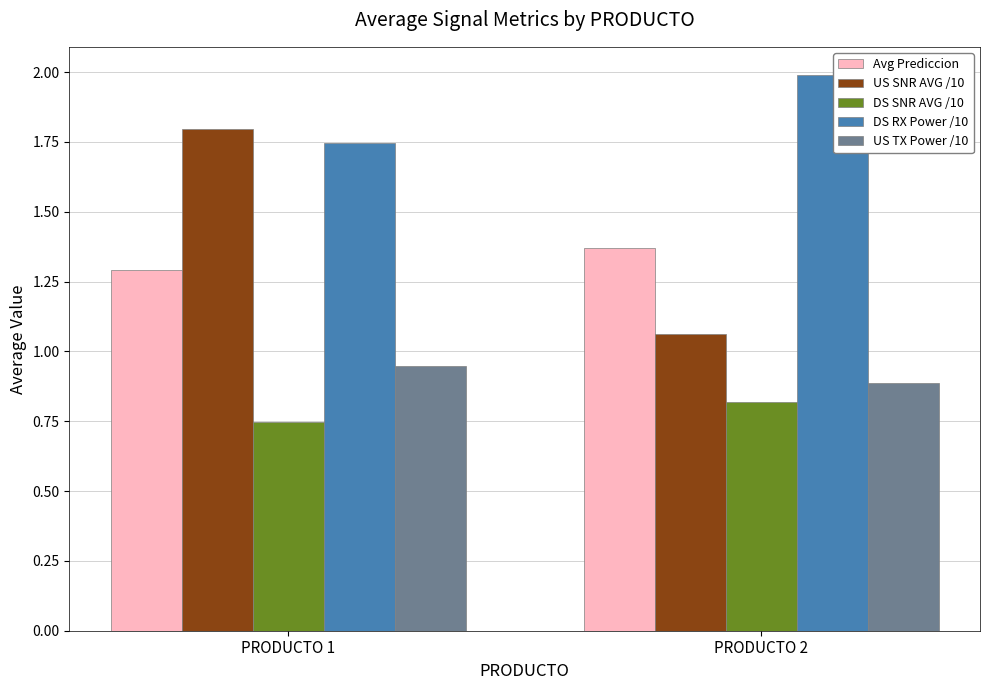

What is the spread (max minus min) of values at PRODUCTO 2?

1.2